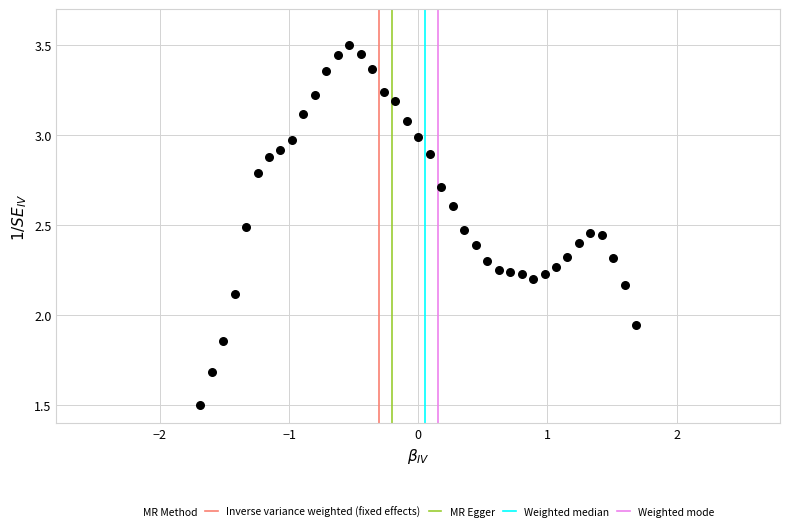

What is the range of Y values (max minus min)?

2.0